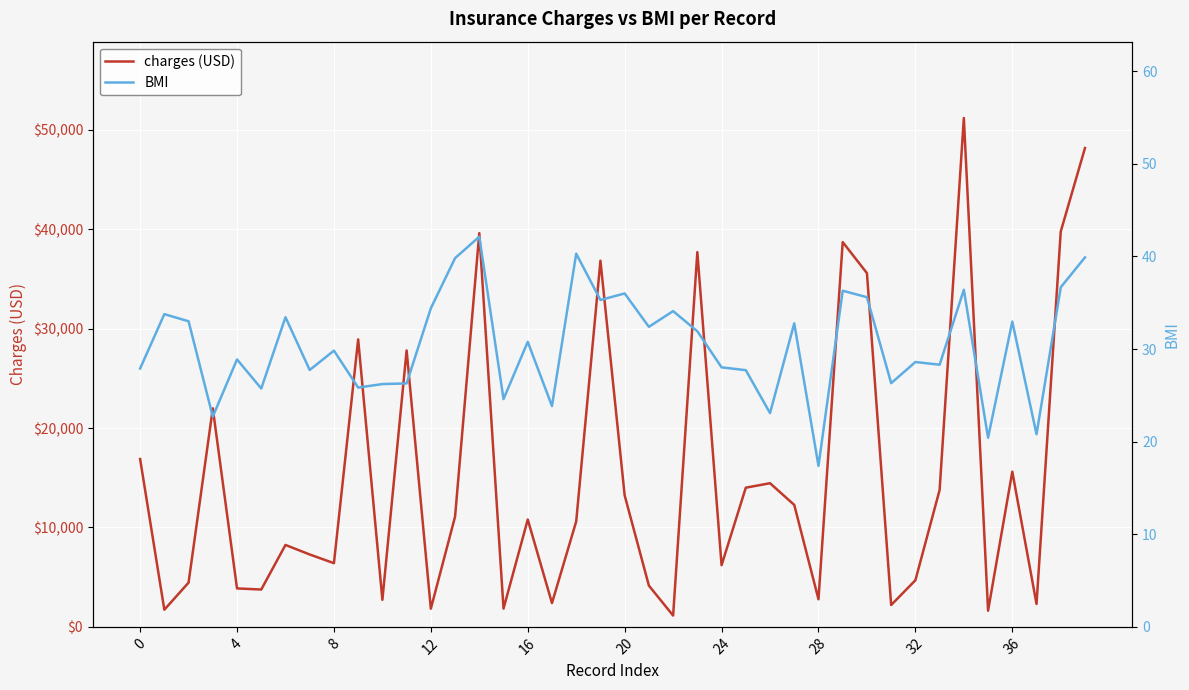

What is the label of the 19th point from the left?

18